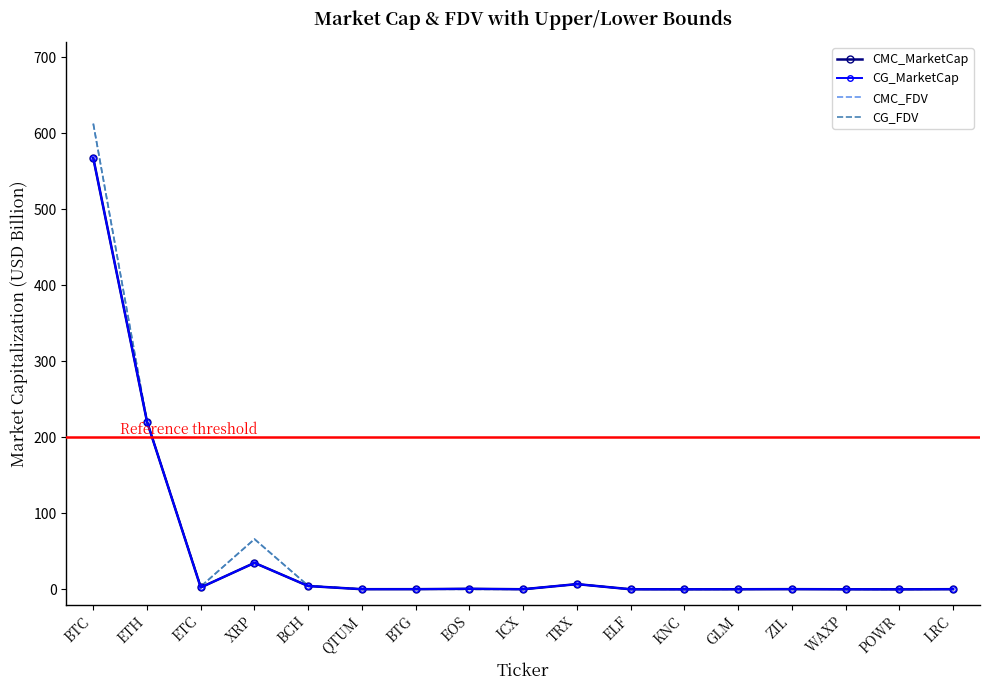

At which category does the chart reach its peak across all series?

BTC